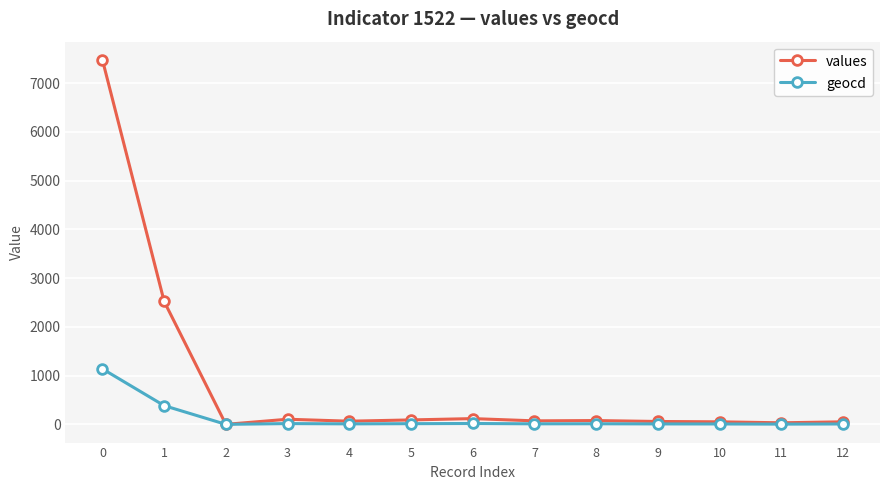

What is the spread (max minus min) of values at 3?

89